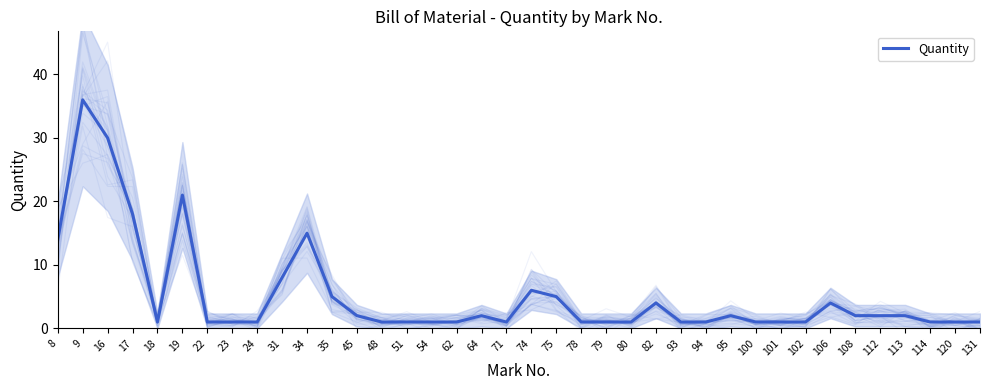

What is the value of the 3rd point from the left?

30